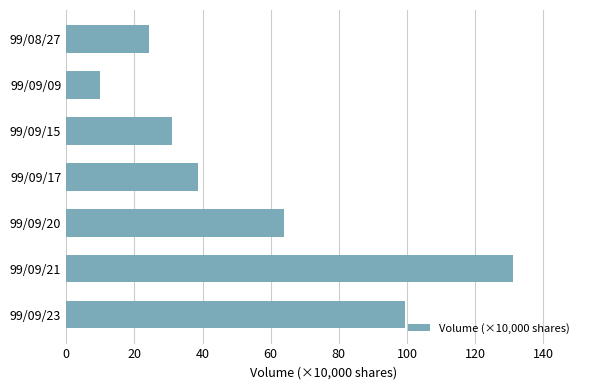

What is the change in value from 99/09/09 to 99/09/17?

+28.7